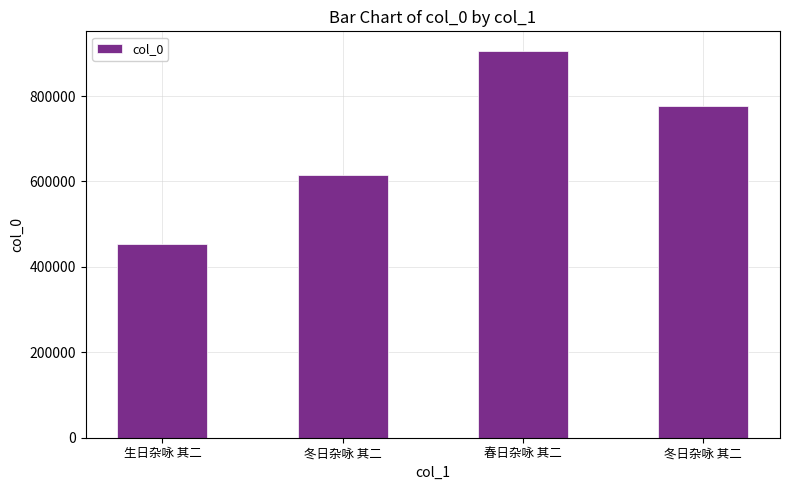

How many bars are there in total?

4